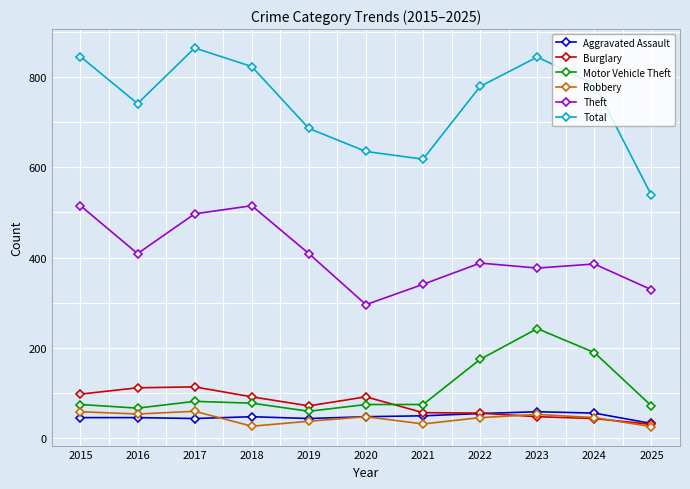

At which label does Total first exceed 779?

2015